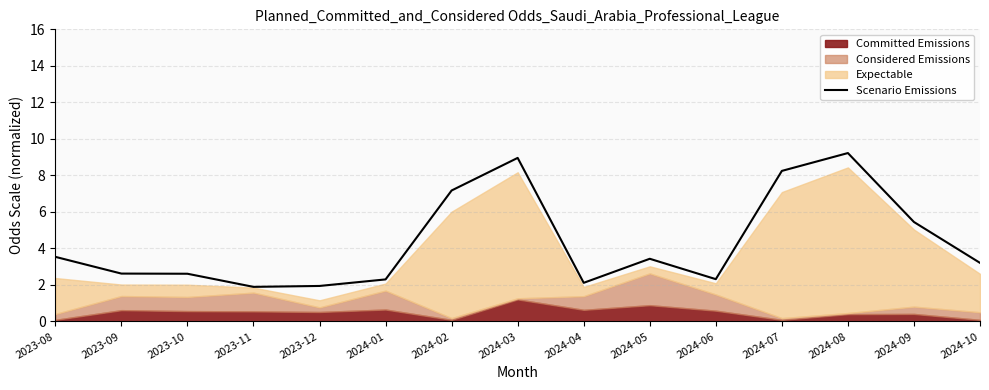

Read the value at 2024-08.

9.2